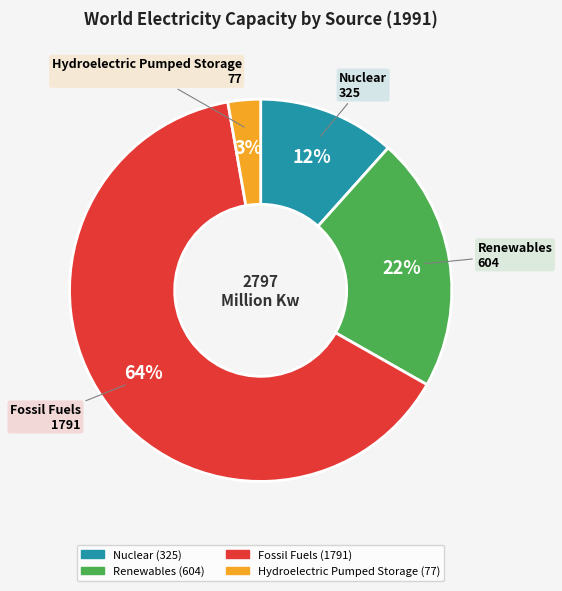

To the nearest percent, what is the average slice percentage?

25%